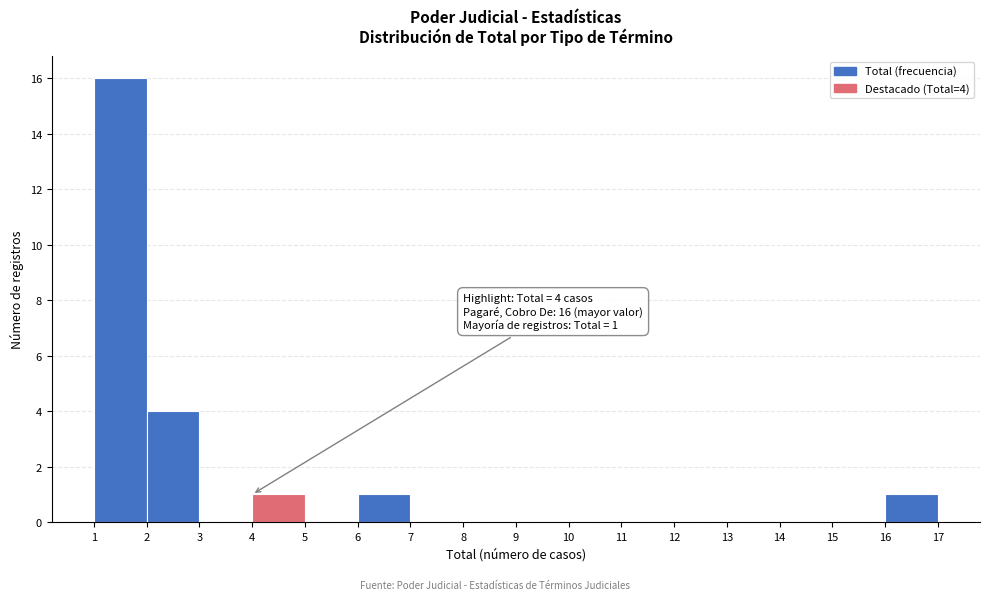

Over which range of the x-axis is the bar tallest?

1 to 2